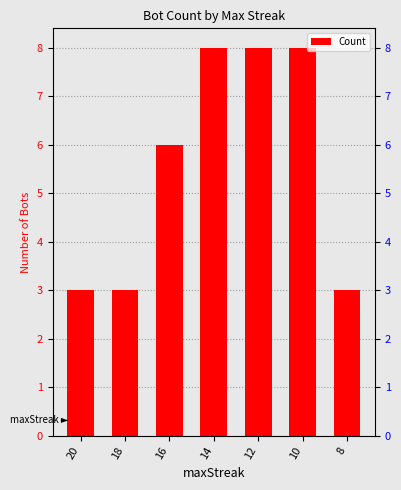

Reading left to right, extract all data points from this chart.

20=3	18=3	16=6	14=8	12=8	10=8	8=3